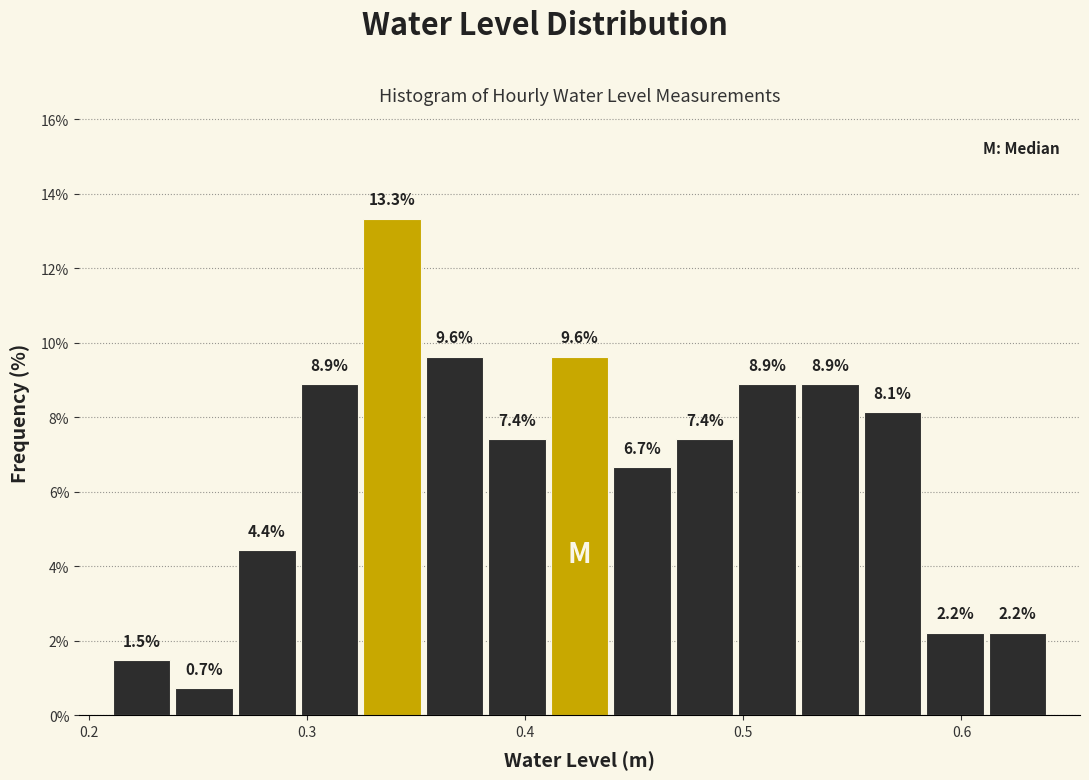

Around what value on the x-axis is the tallest bar? Give the approximate position of its centre, as read against the axis.

0.34